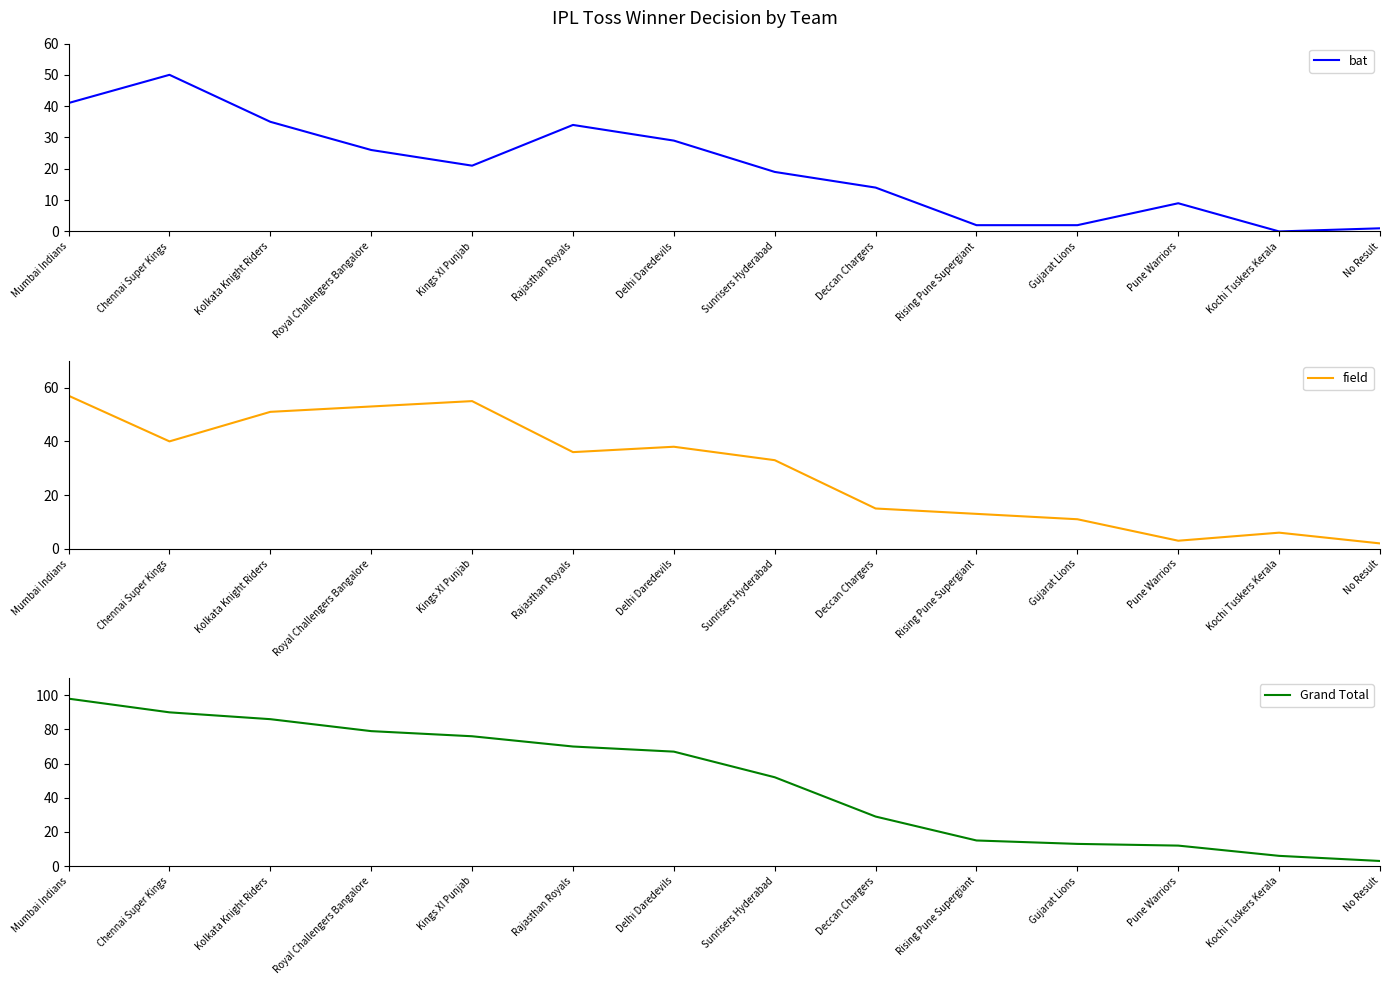

What are all the series names shown in the legend?

bat, field, Grand Total